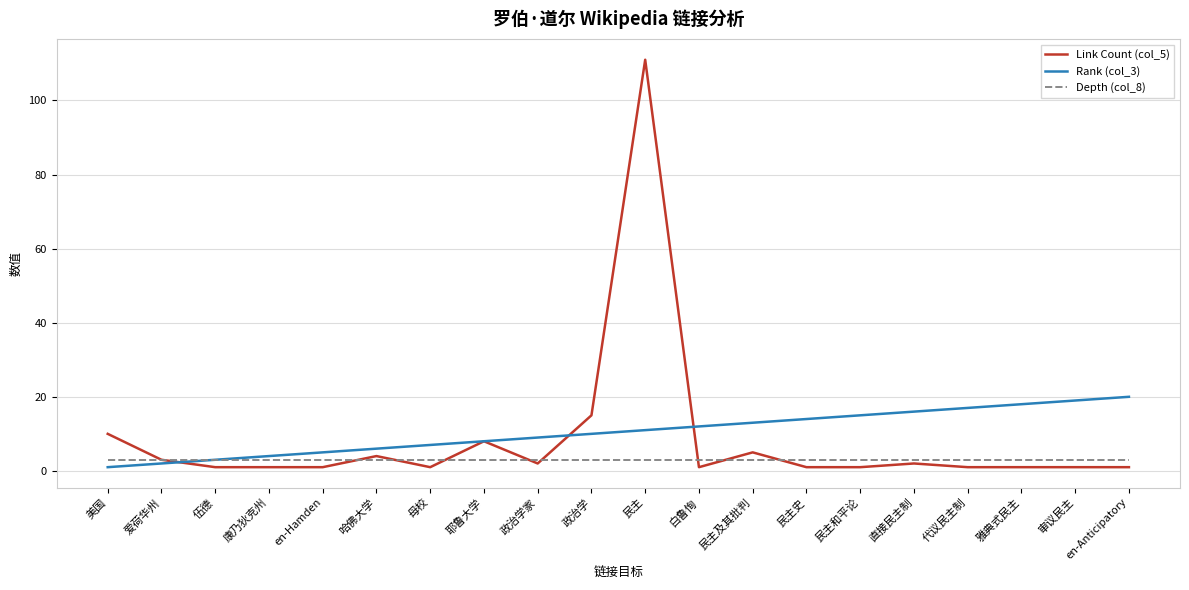

Reading left to right, what are all the values shown in this chart?

Link Count (col_5): 10	3	1	1	1	4	1	8	2	15	111	1	5	1	1	2	1	1	1	1
Rank (col_3): 1	2	3	4	5	6	7	8	9	10	11	12	13	14	15	16	17	18	19	20
Depth (col_8): 3	3	3	3	3	3	3	3	3	3	3	3	3	3	3	3	3	3	3	3